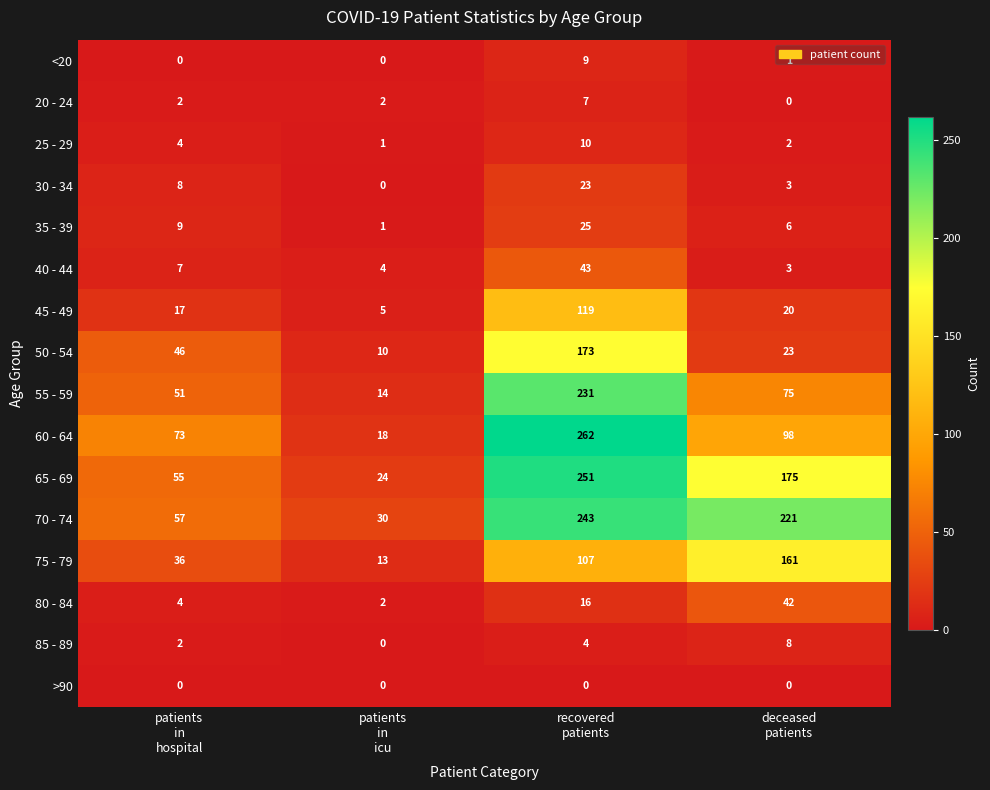

What is the maximum value shown in the chart?

262